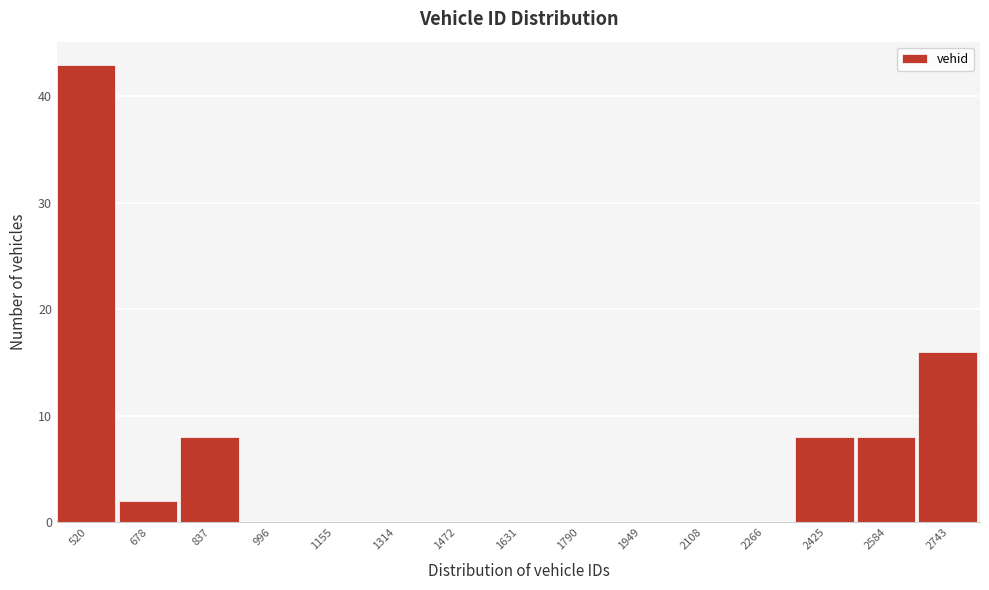

Reading right to left, list all the values displayed in this chart.

2743=16	2584=8	2425=8	2266=0	2108=0	1949=0	1790=0	1631=0	1472=0	1314=0	1155=0	996=0	837=8	678=2	520=43